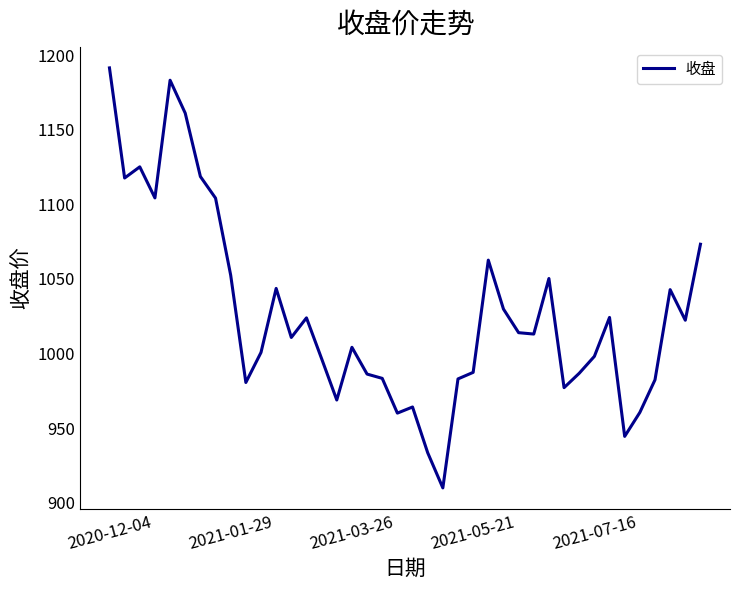

What is the maximum value shown in the chart?

1191.4